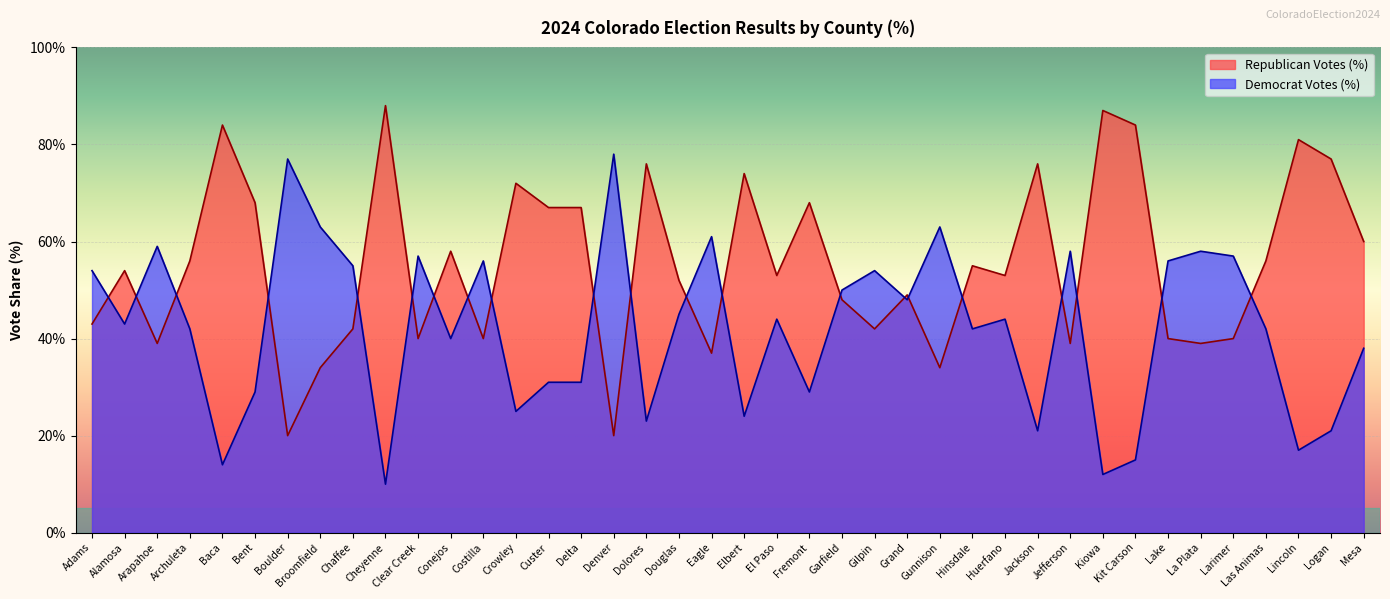

List the labels in order of Republican Votes (%) value, smallest first.

Boulder, Denver, Broomfield, Gunnison, Eagle, Arapahoe, Jefferson, La Plata, Clear Creek, Costilla, Lake, Larimer, Chaffee, Gilpin, Adams, Garfield, Grand, Douglas, El Paso, Huerfano, Alamosa, Hinsdale, Archuleta, Las Animas, Conejos, Mesa, Custer, Delta, Bent, Fremont, Crowley, Elbert, Dolores, Jackson, Logan, Lincoln, Baca, Kit Carson, Kiowa, Cheyenne